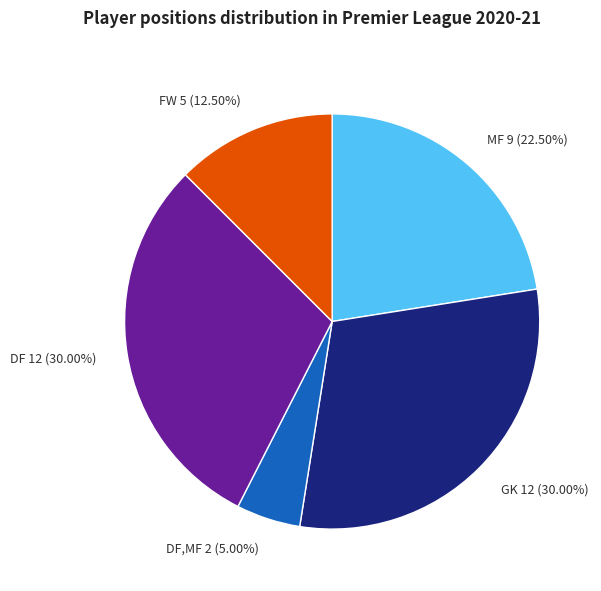

Which slice is the smallest?

DF,MF